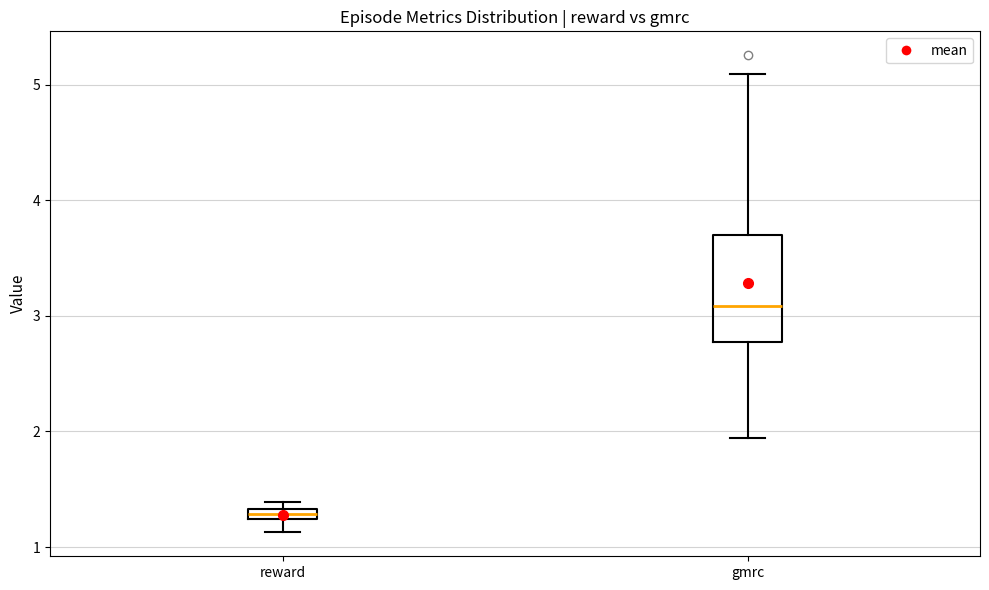

Where does the median line of the box for gmrc sit on the y-axis? The values are not printed on the chart, so give them approximately, as read against the axis.

3.1